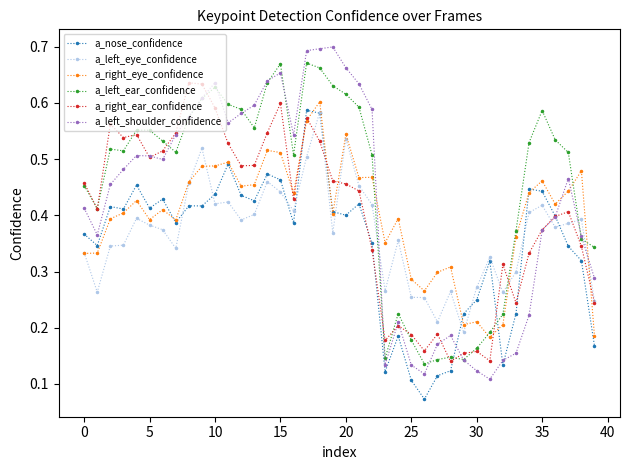

Which series has the widest spread of values?

a_left_shoulder_confidence